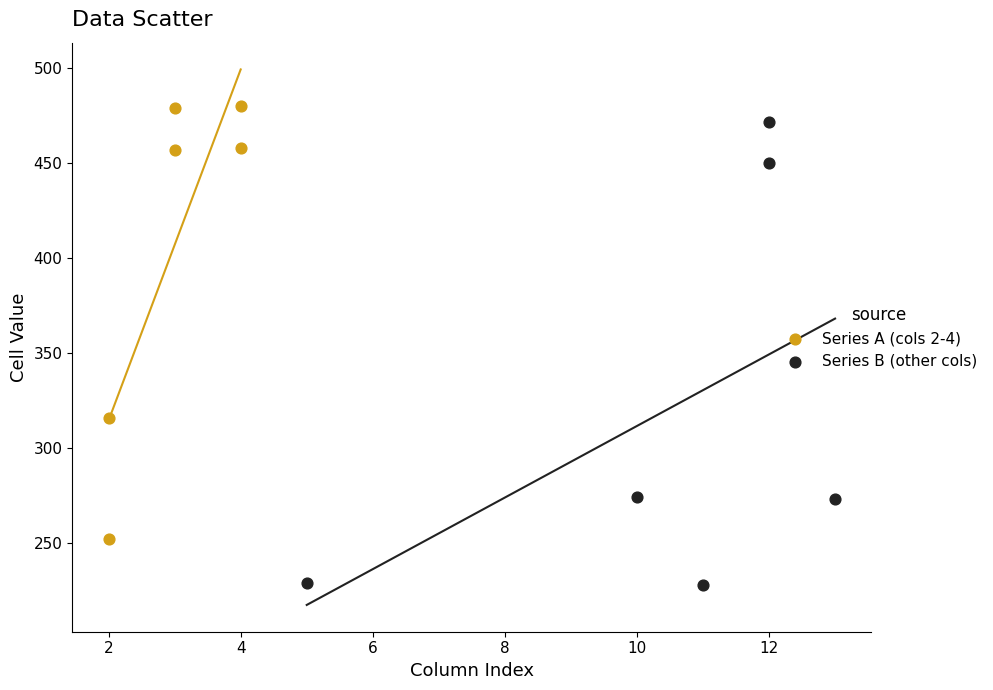

What are all the series names shown in the legend?

Series A (cols 2-4), Series B (other cols)